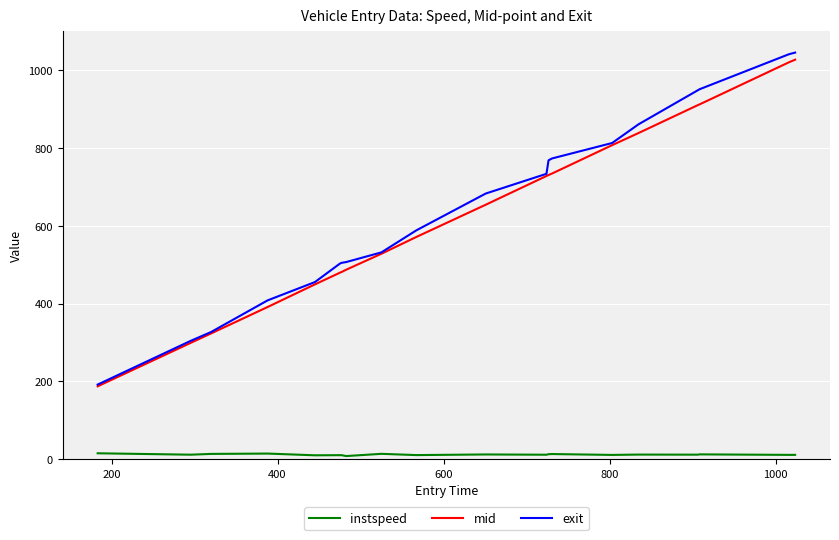

What is the maximum value for exit?

1045.3